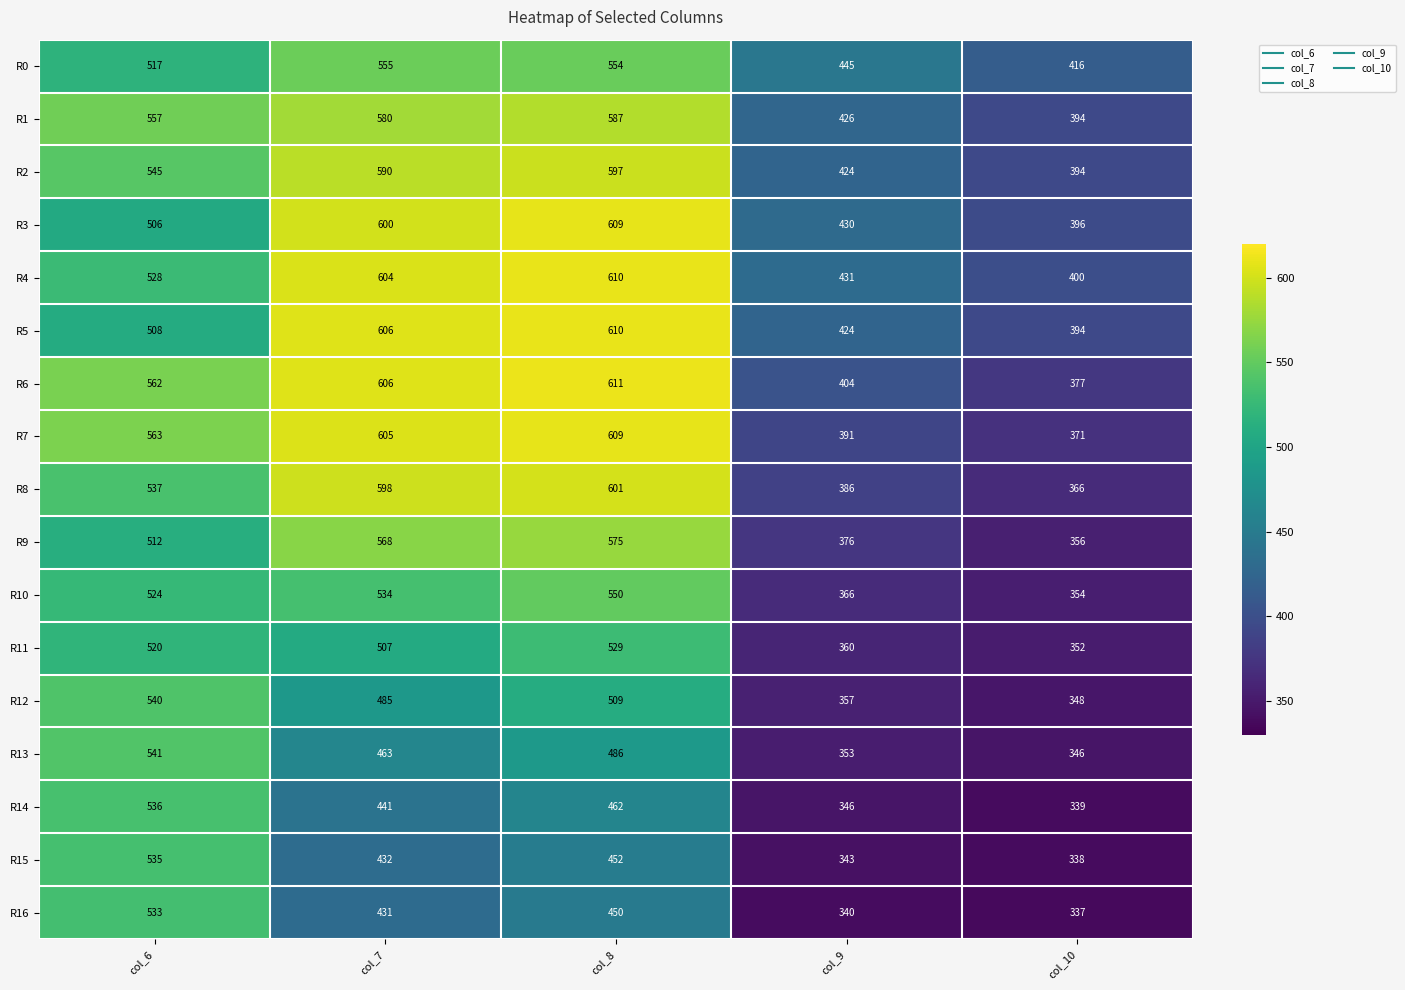

True or false: R3 has a value of 396 at col_10.

True